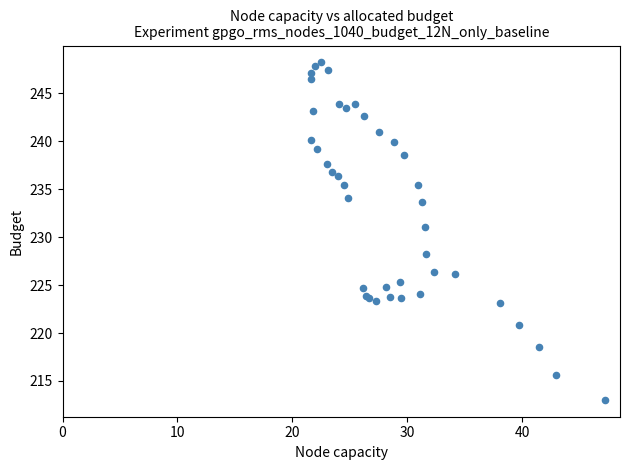

What Y value in the scatter plot is closest to 230?

231.1